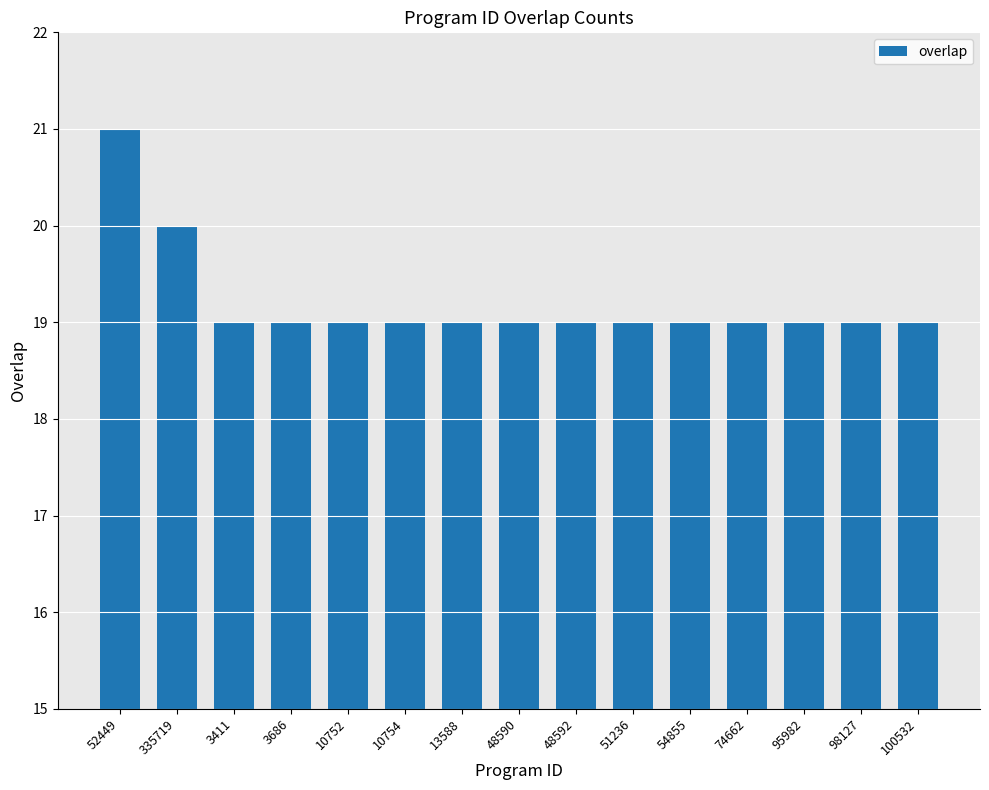

What is the minimum value shown in the chart?

19